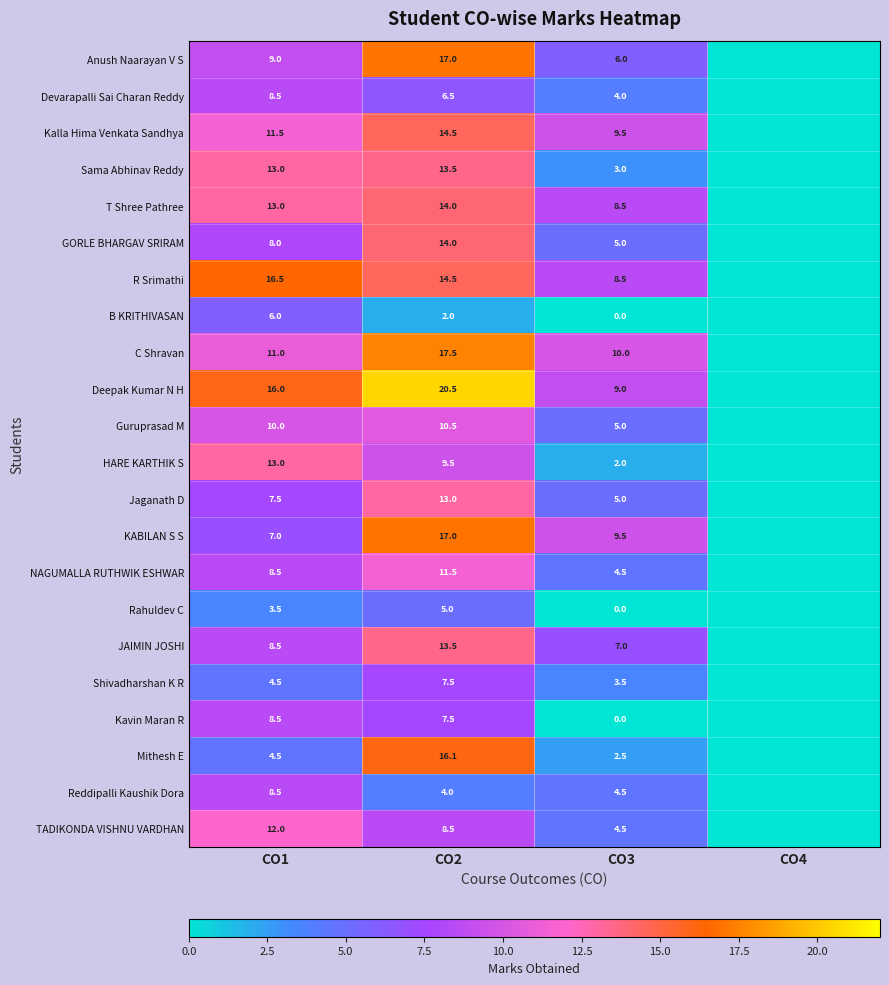

What is the difference between the highest and lowest values at CO1?

13.0